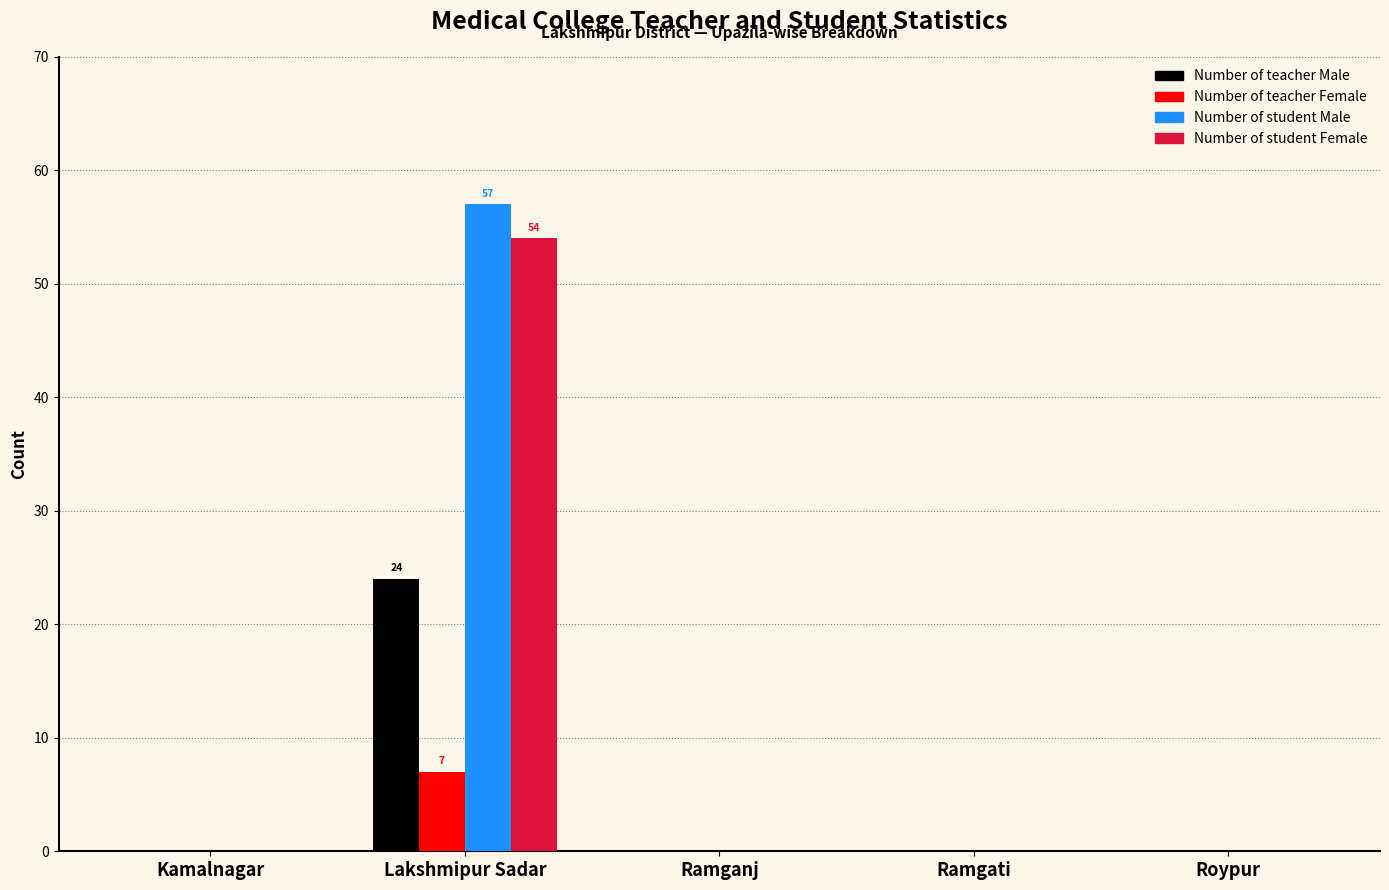

Reading left to right, transcribe all the data shown in this chart.

Number of teacher Male: Kamalnagar=0	Lakshmipur Sadar=24	Ramganj=0	Ramgati=0	Roypur=0
Number of teacher Female: Kamalnagar=0	Lakshmipur Sadar=7	Ramganj=0	Ramgati=0	Roypur=0
Number of student Male: Kamalnagar=0	Lakshmipur Sadar=57	Ramganj=0	Ramgati=0	Roypur=0
Number of student Female: Kamalnagar=0	Lakshmipur Sadar=54	Ramganj=0	Ramgati=0	Roypur=0